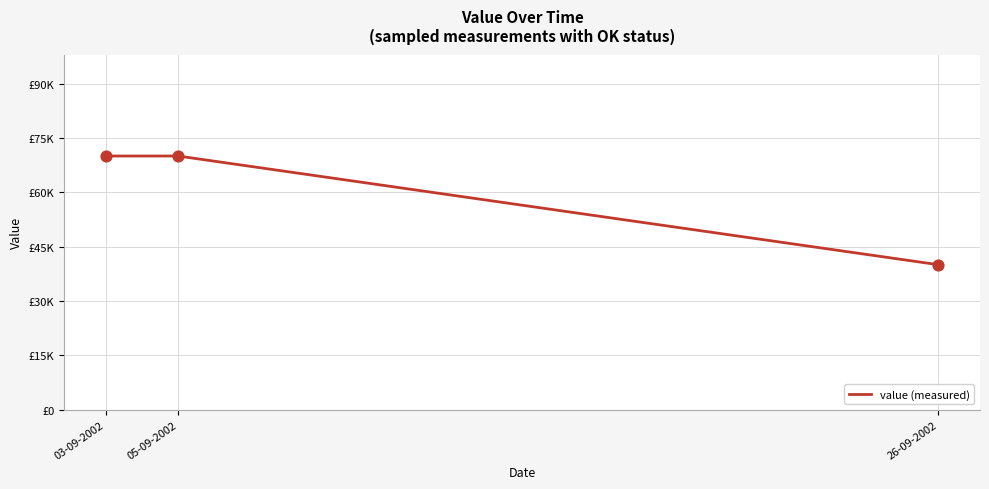

Which has a higher value, 03-09-2002 or 26-09-2002?

03-09-2002